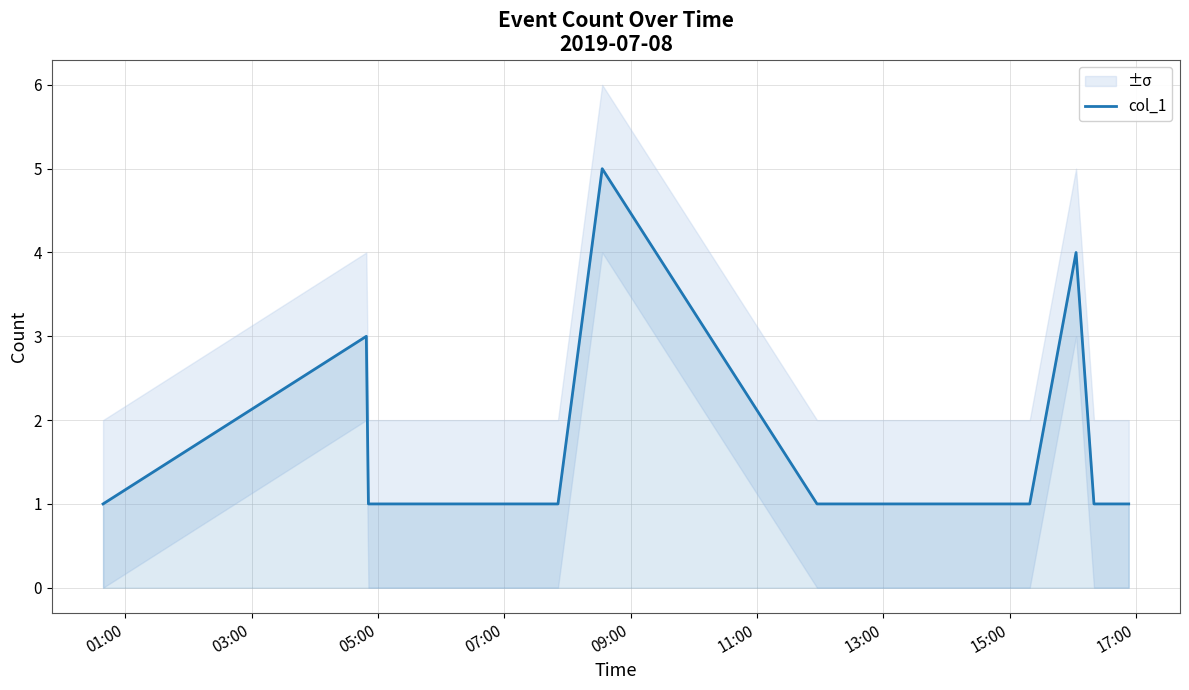

What is the minimum value shown in the chart?

1